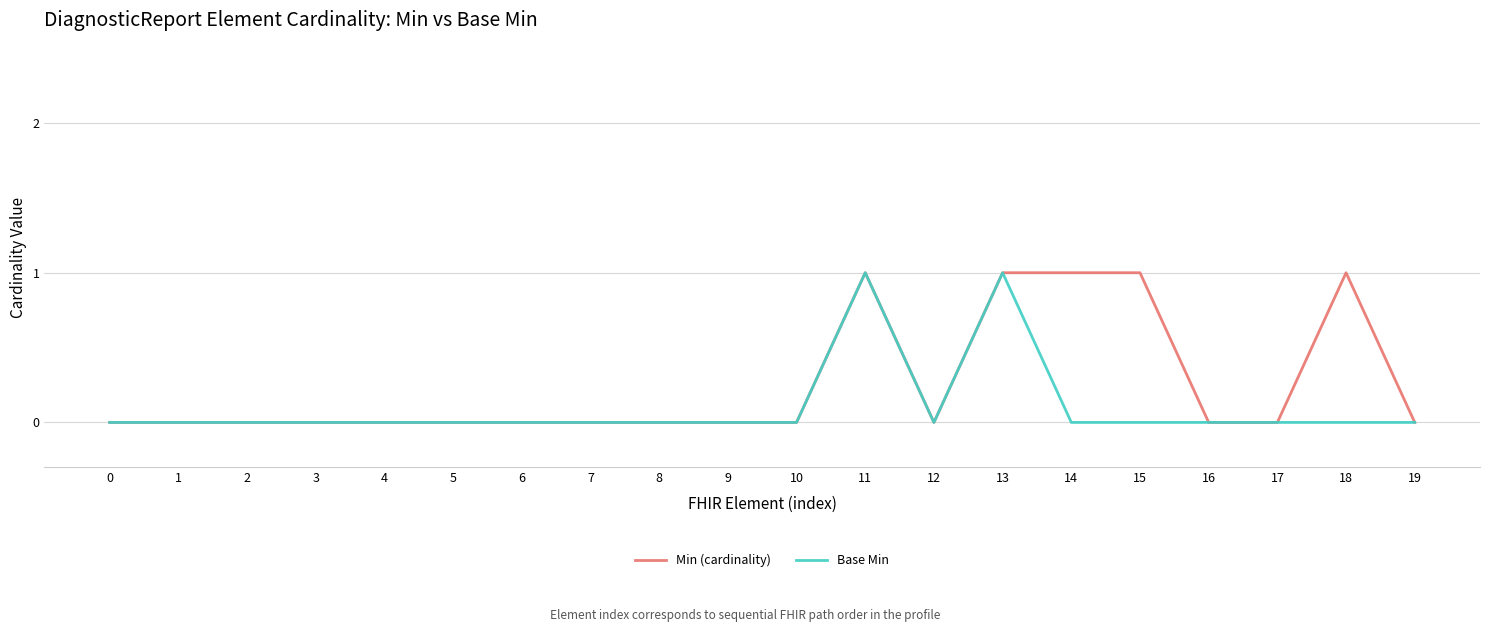

Does the chart display data point markers on the line(s)?

No